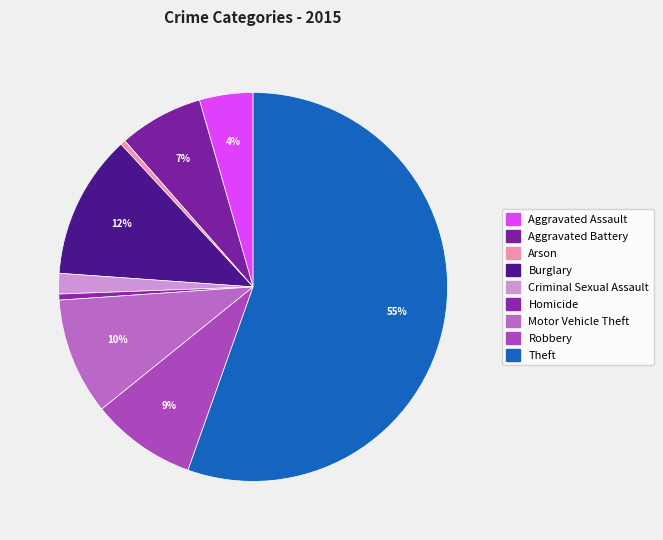

How many segments does this pie chart have?

9